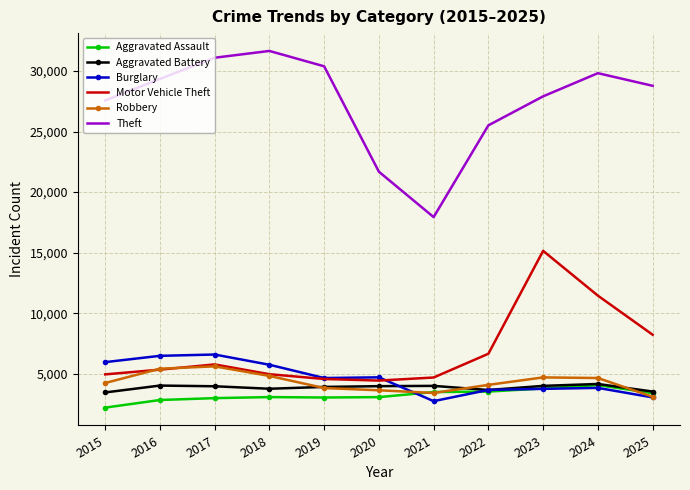

What are all the series names shown in the legend?

Aggravated Assault, Aggravated Battery, Burglary, Motor Vehicle Theft, Robbery, Theft